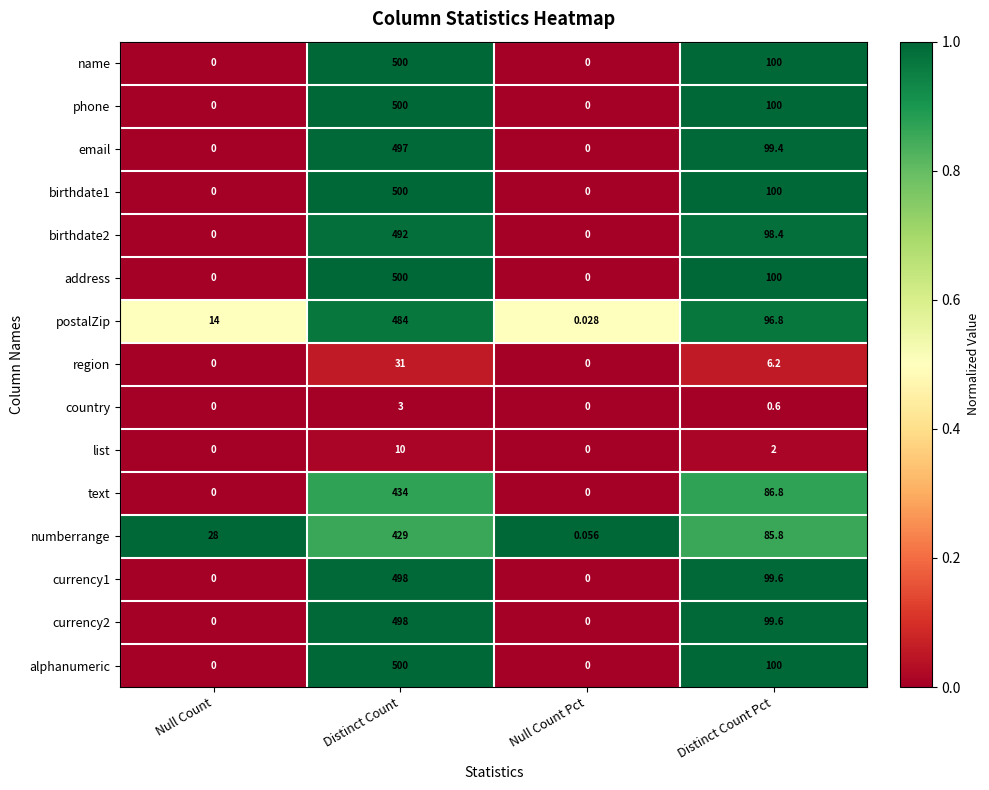

How many series are shown in this chart?

15